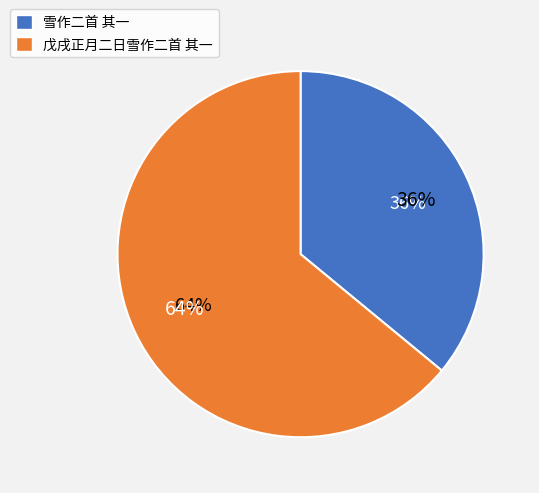

Rank the categories by value from highest to lowest.

戊戌正月二日雪作二首 其一, 雪作二首 其一